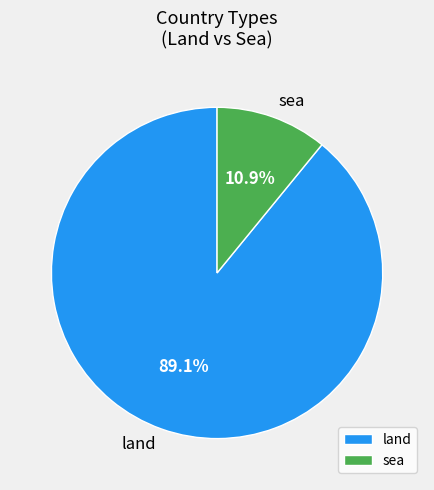

To the nearest percent, what is the combined percentage of land and sea?

100%